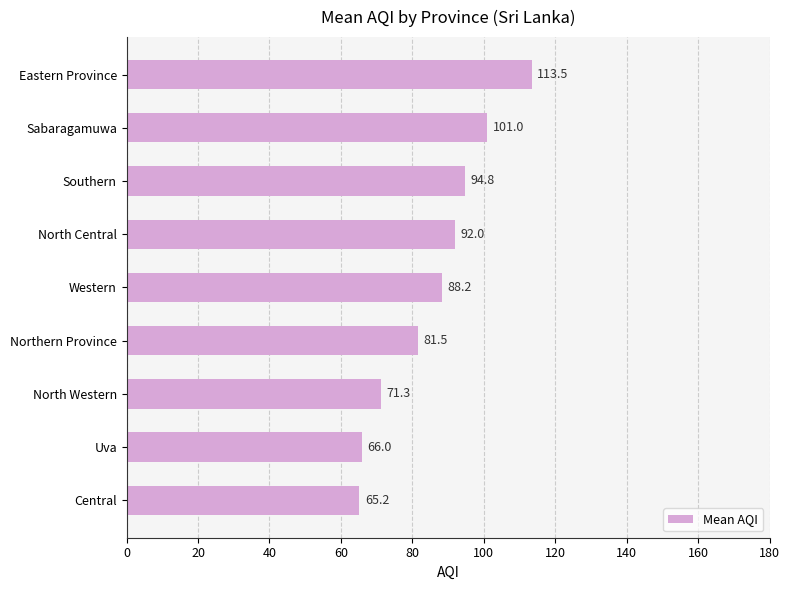

List the labels in order of value, largest first.

Eastern Province, Sabaragamuwa, Southern, North Central, Western, Northern Province, North Western, Uva, Central